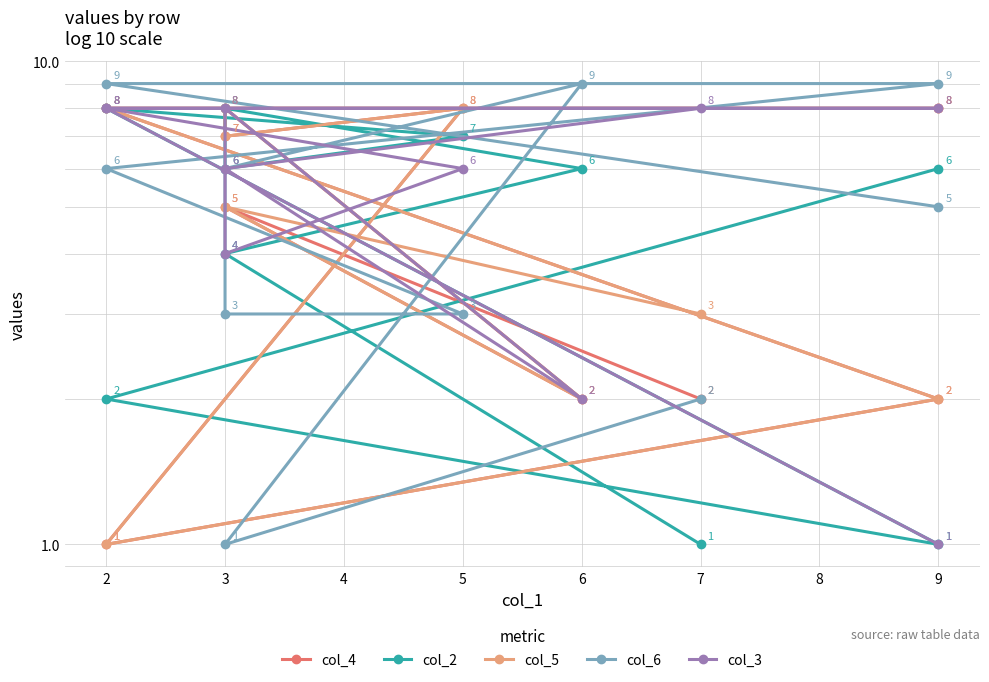

Count the number of data series in this chart.

5